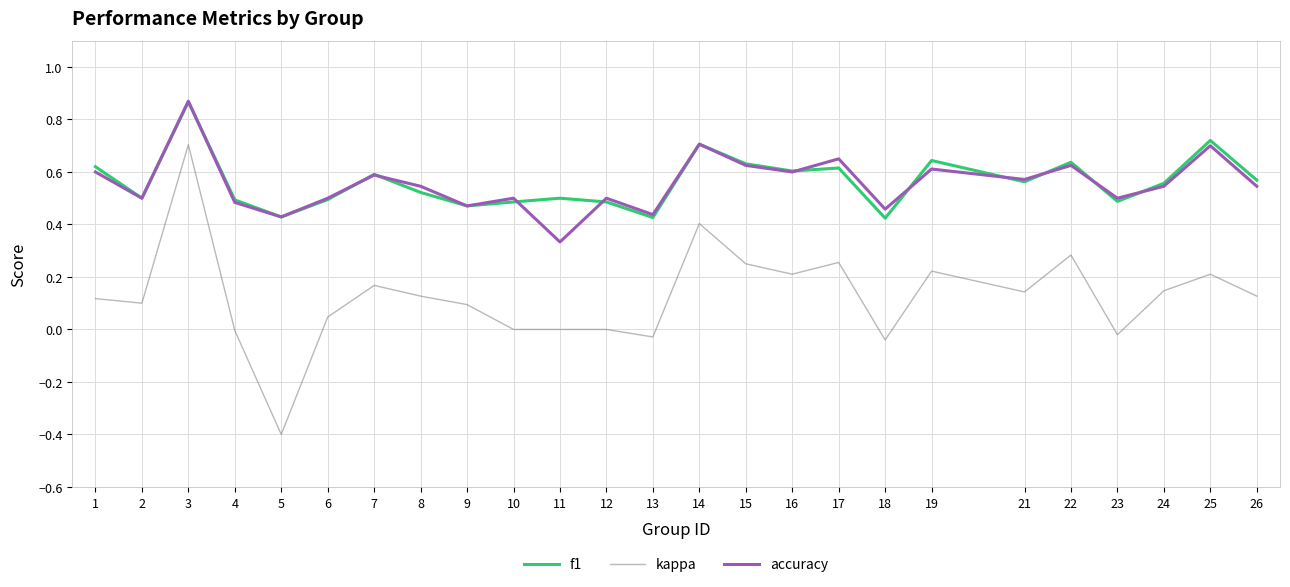

Which category has the highest value across all series?

3